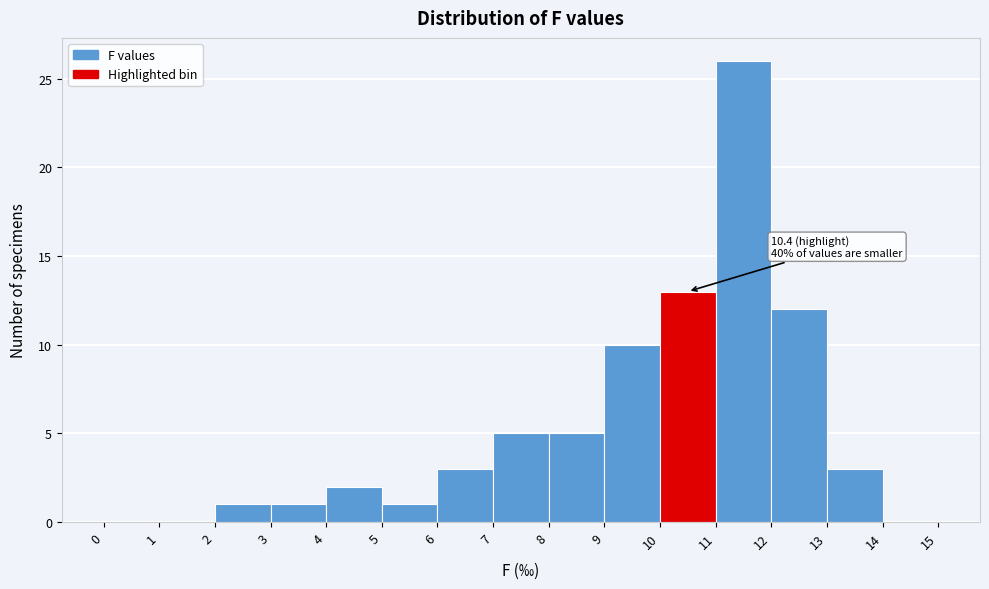

Which range on the x-axis has the tallest bar?

11 to 12